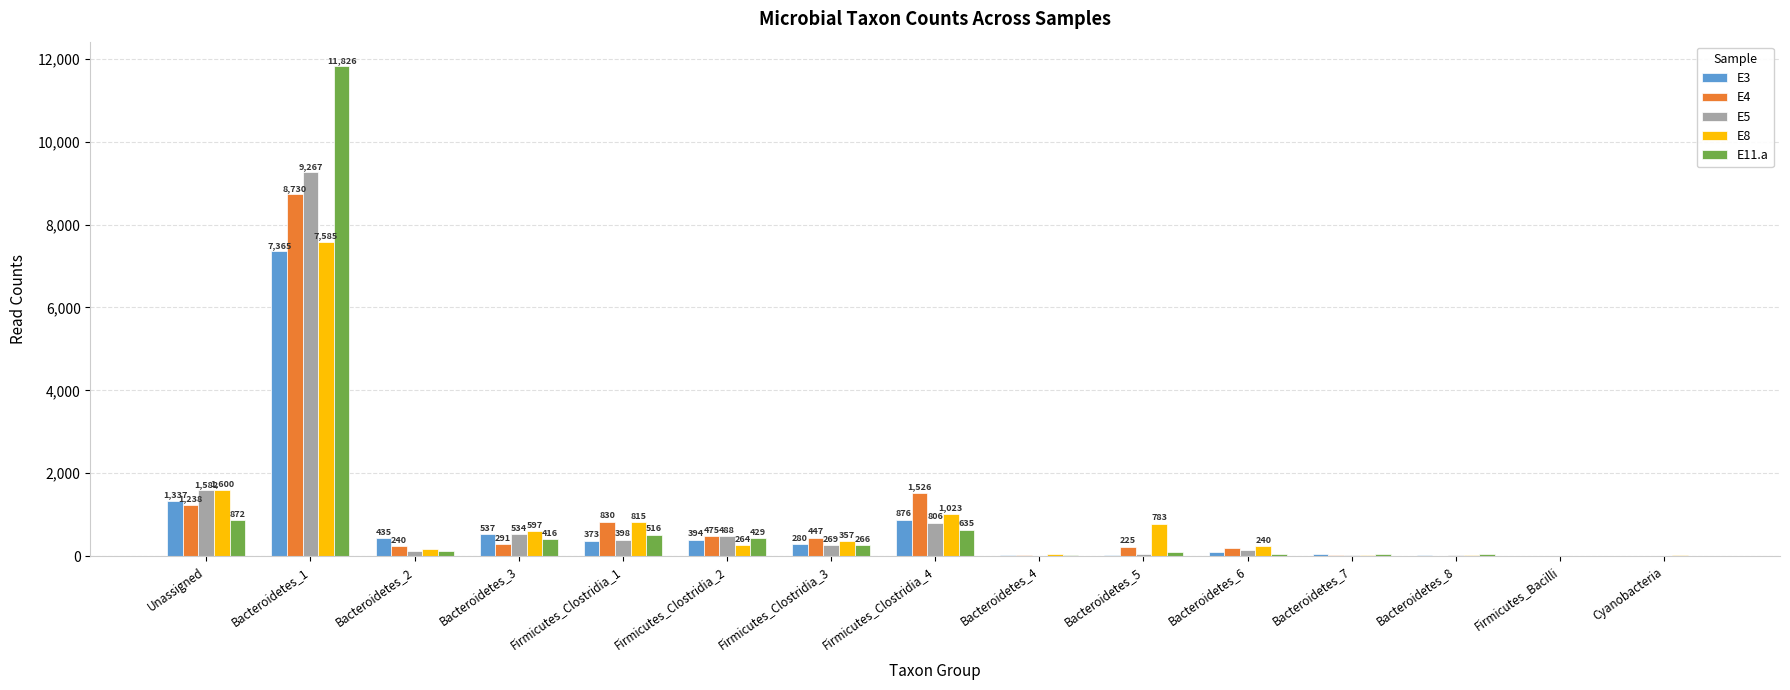

At which label does E11.a reach its peak?

Bacteroidetes_1